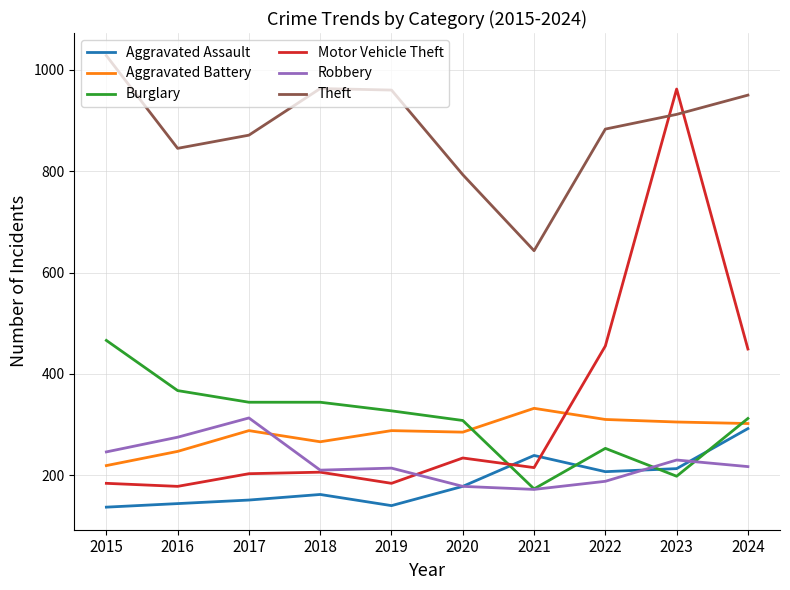

How many lines are shown in the chart?

6